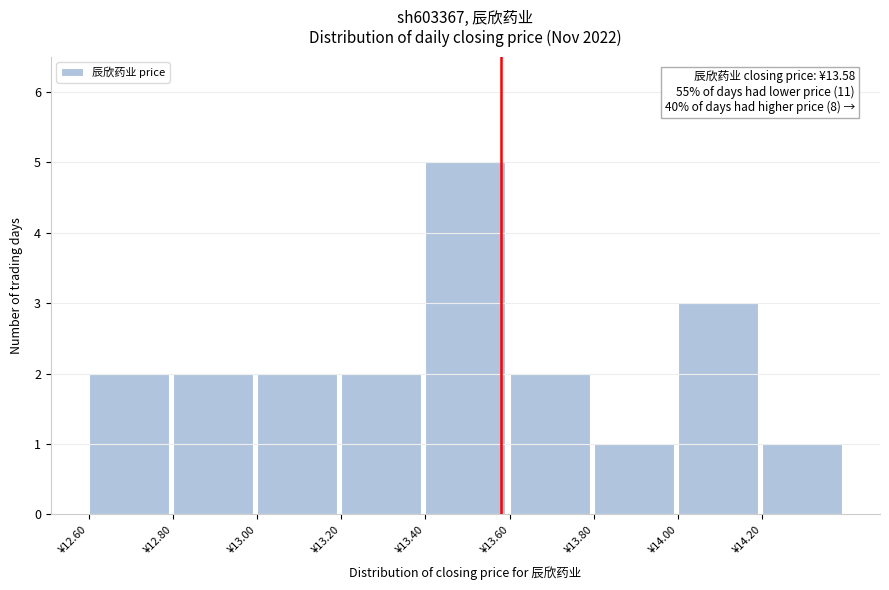

Over which range of the x-axis is the bar tallest?

13.4 to 13.6